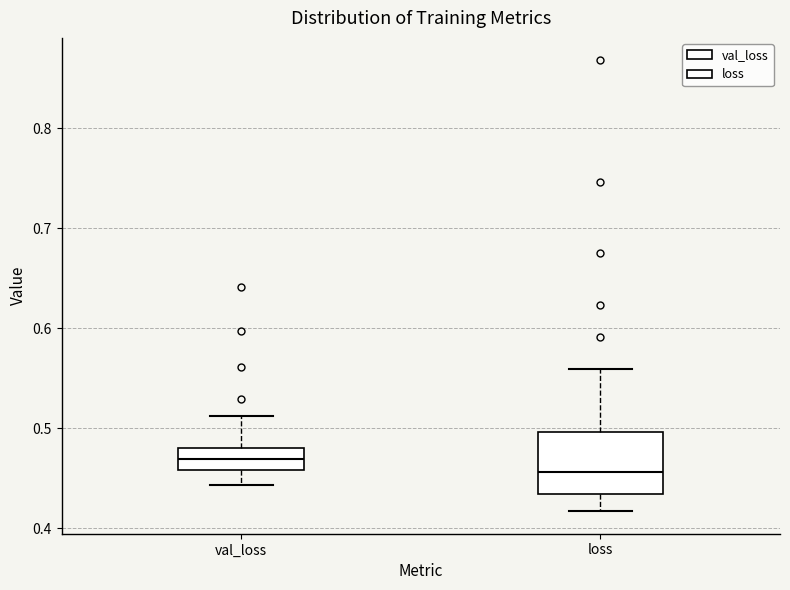

Where does the upper whisker of the box for loss end on the y-axis? The values are not printed on the chart, so give them approximately, as read against the axis.

0.56